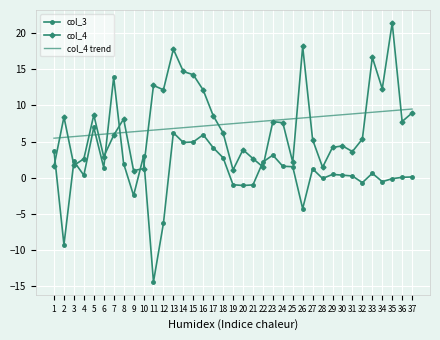

The value of col_4 trend at 27 is 8.4. True or false?

True